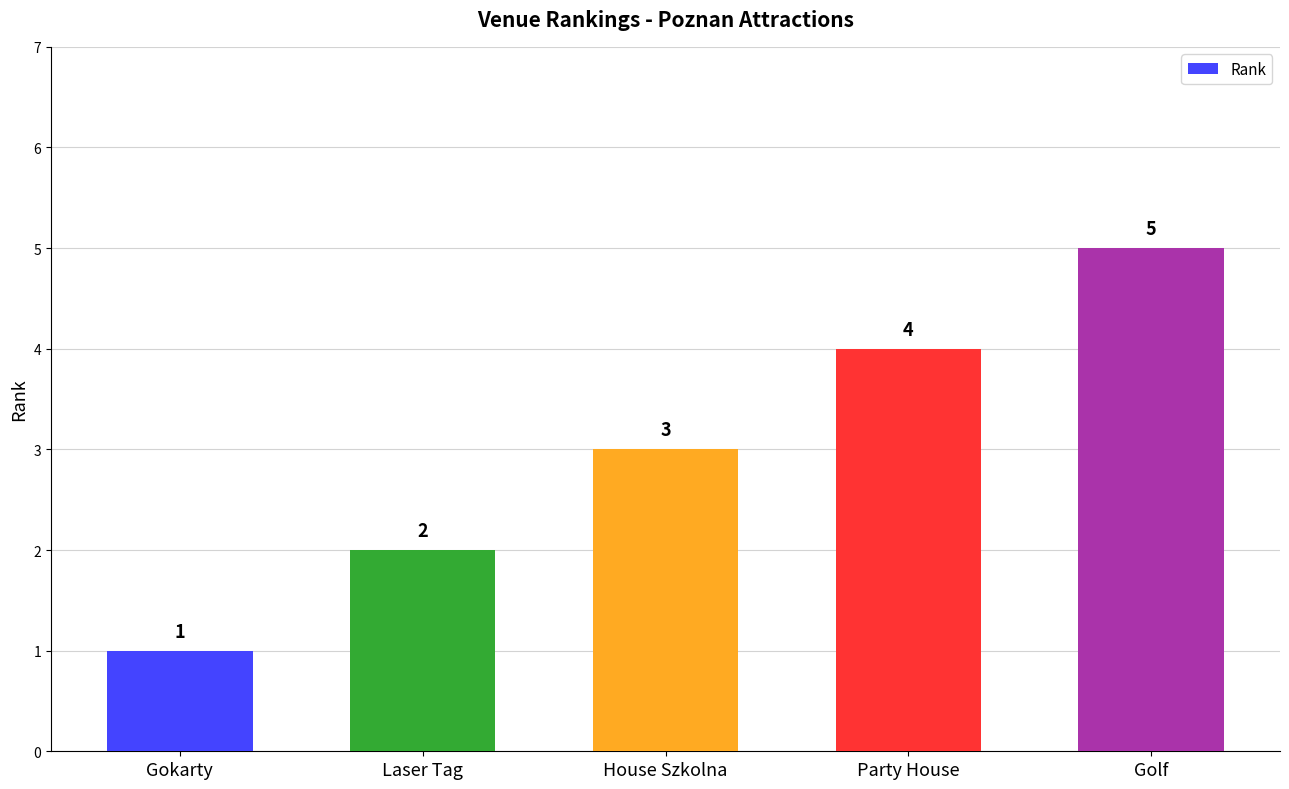

What is the label of the 1st bar from the left?

Gokarty